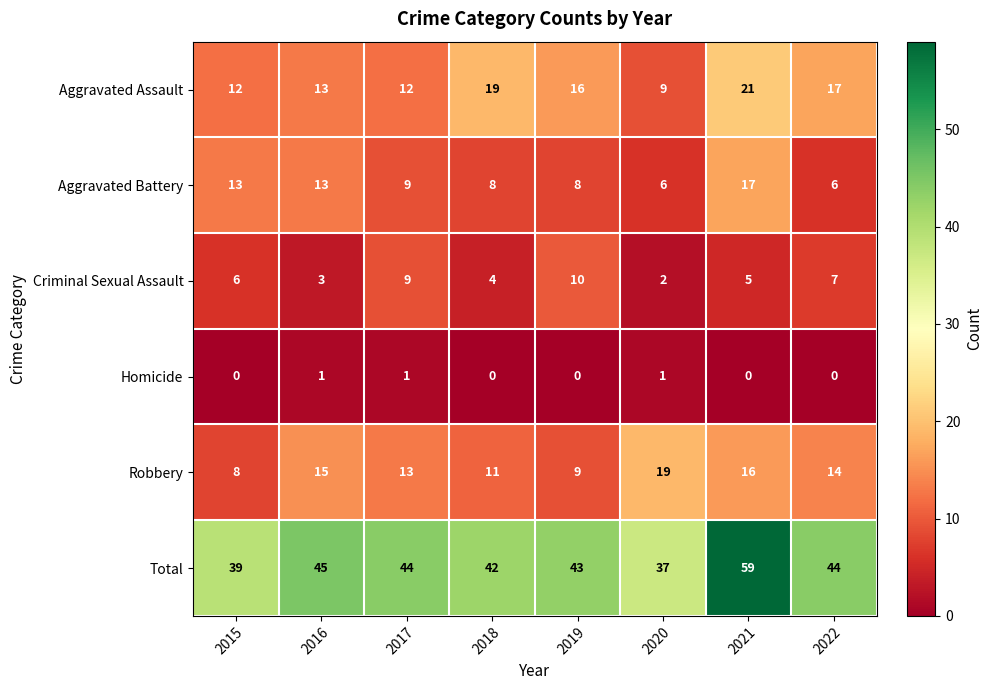

Which series has the largest total across all categories?

Total